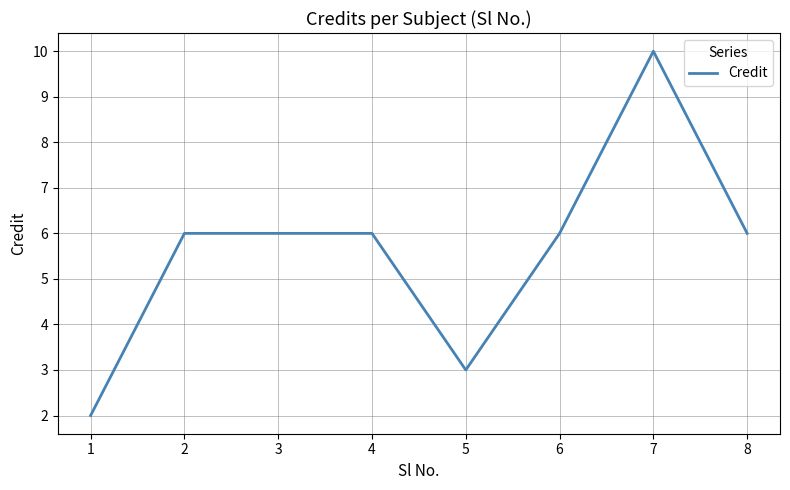

How many distinct data groups are displayed?

1